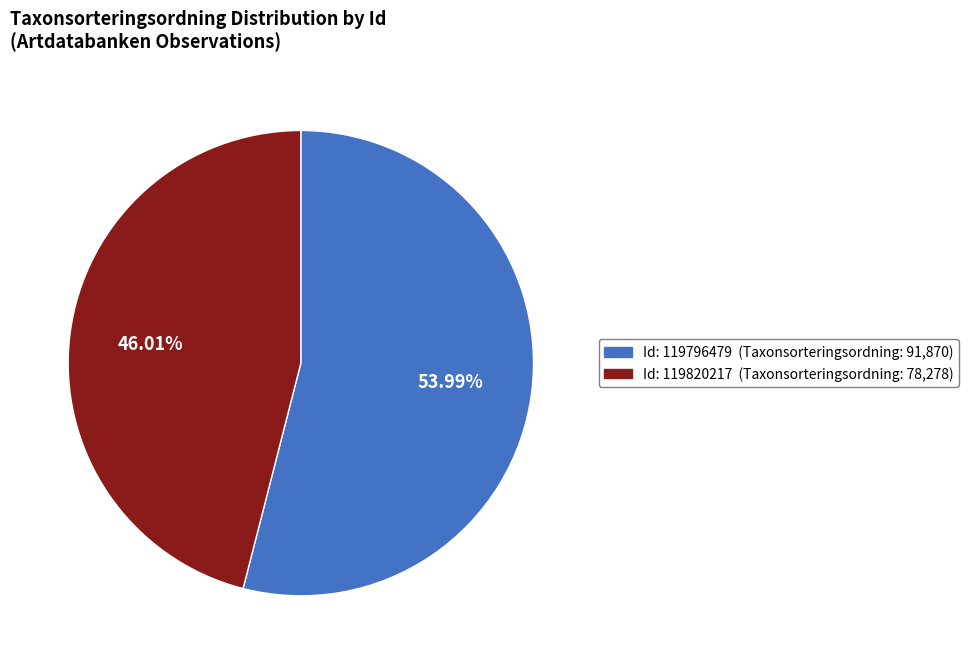

Is there any slice that represents more than half of the pie?

Yes